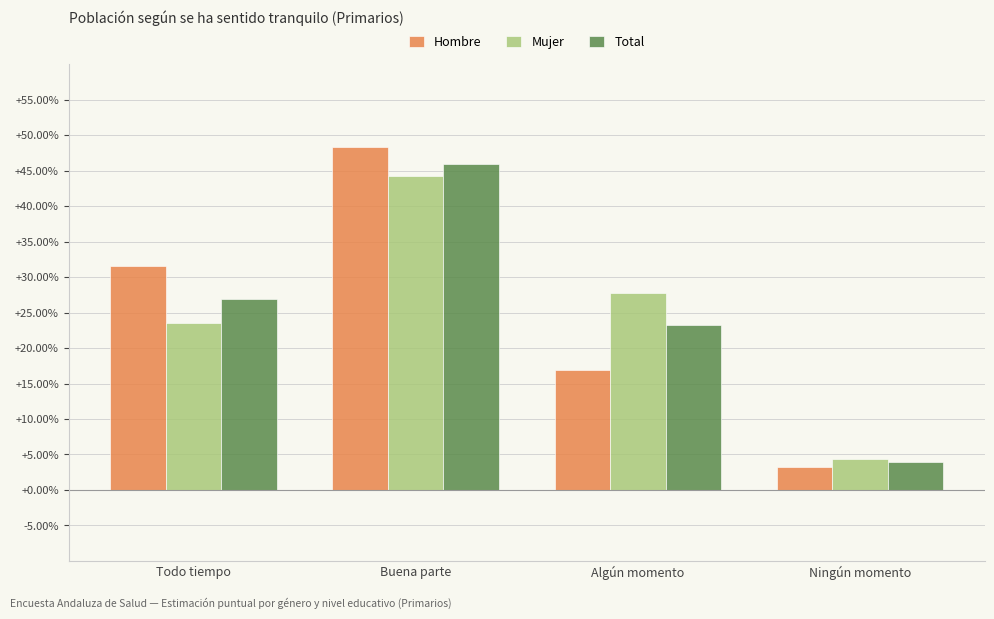

Rank the series by their maximum value, from lowest to highest.

Mujer, Total, Hombre